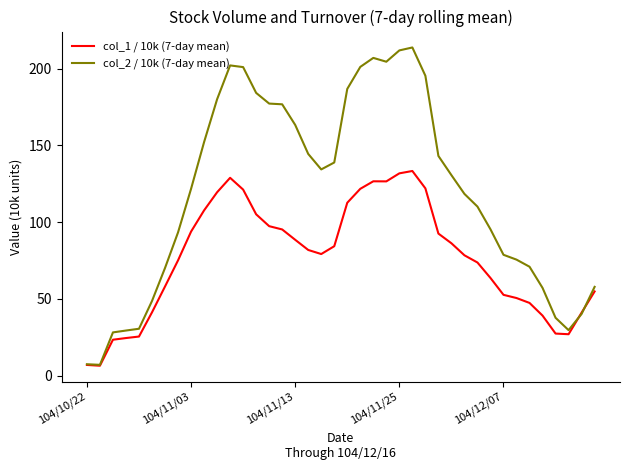

Rank the series by their maximum value, from highest to lowest.

col_2 / 10k (7-day mean), col_1 / 10k (7-day mean)